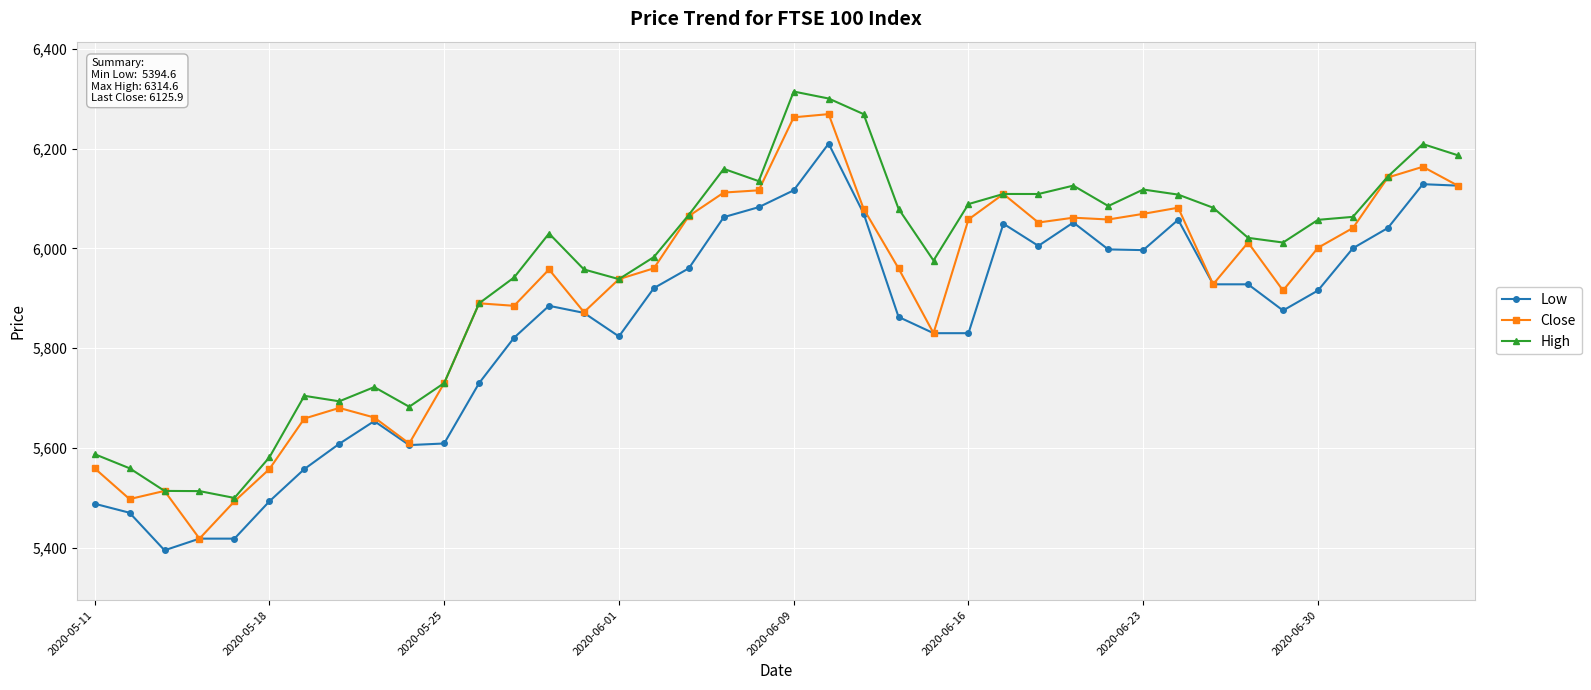

What is the maximum value shown in the chart?

6314.6